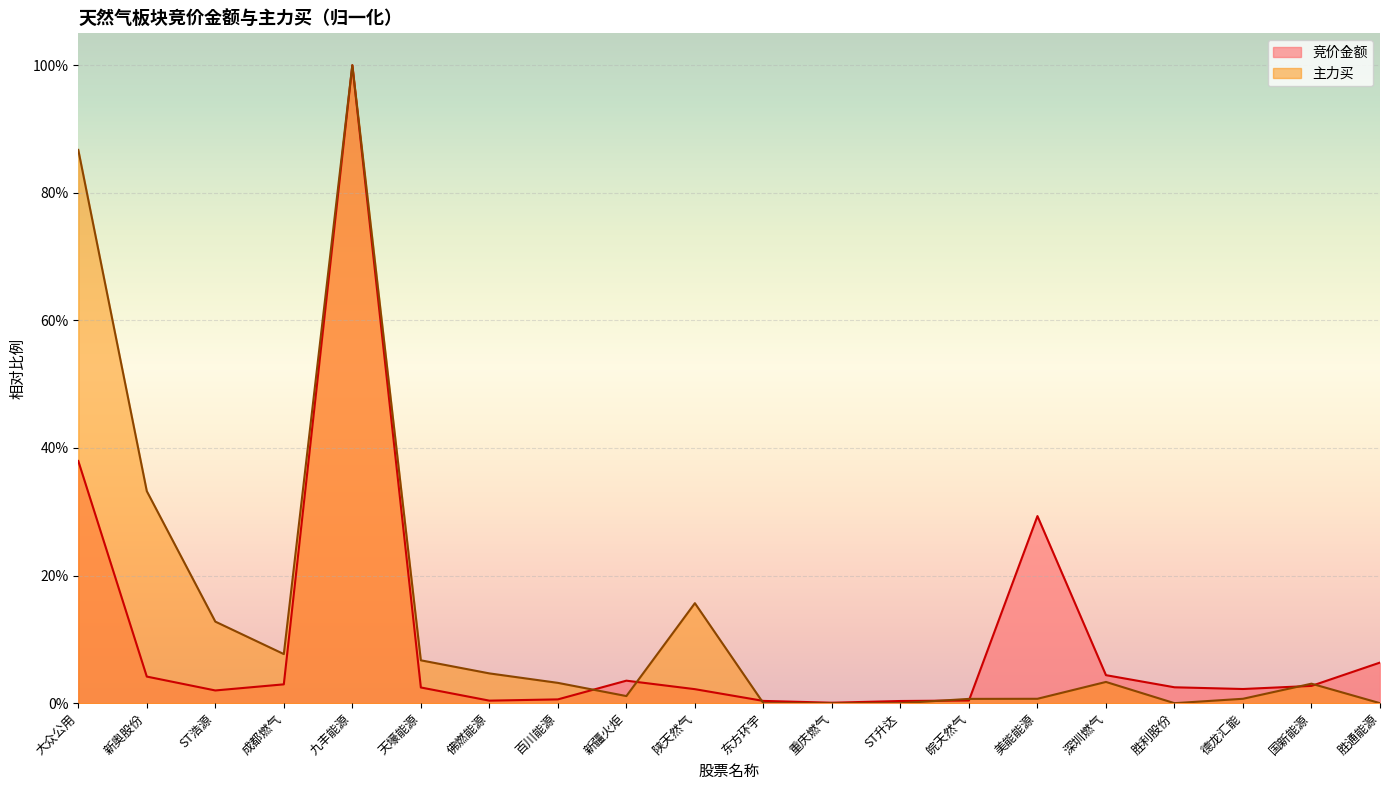

Between 佛燃能源 and 德龙汇能, which is larger?

德龙汇能